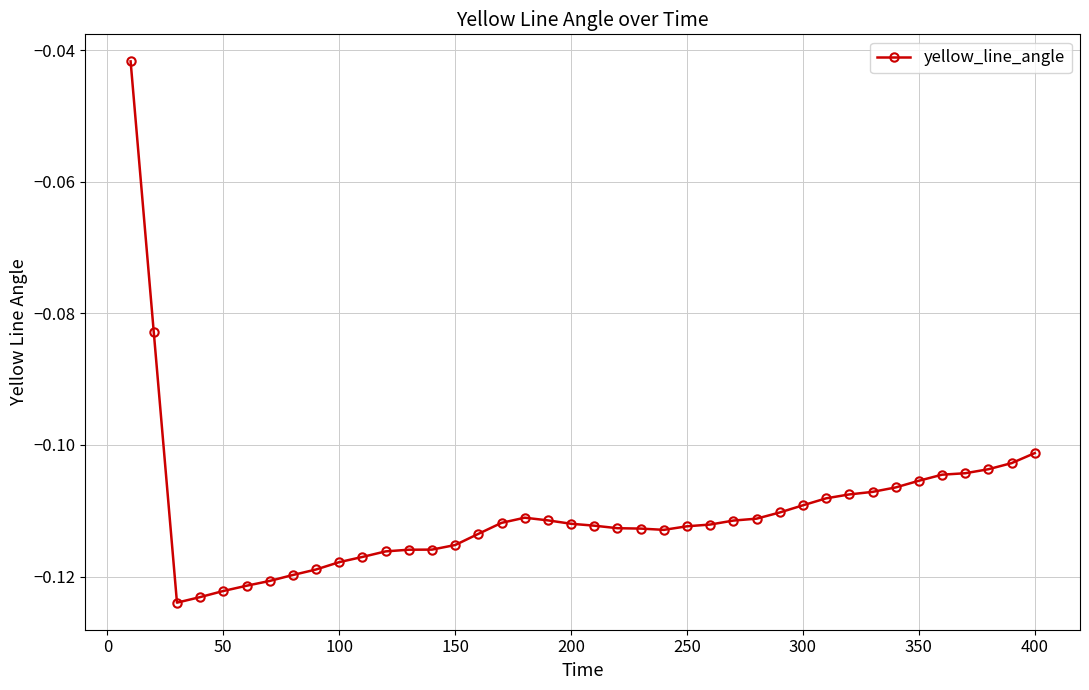

What is the sum of all values?

-4.4